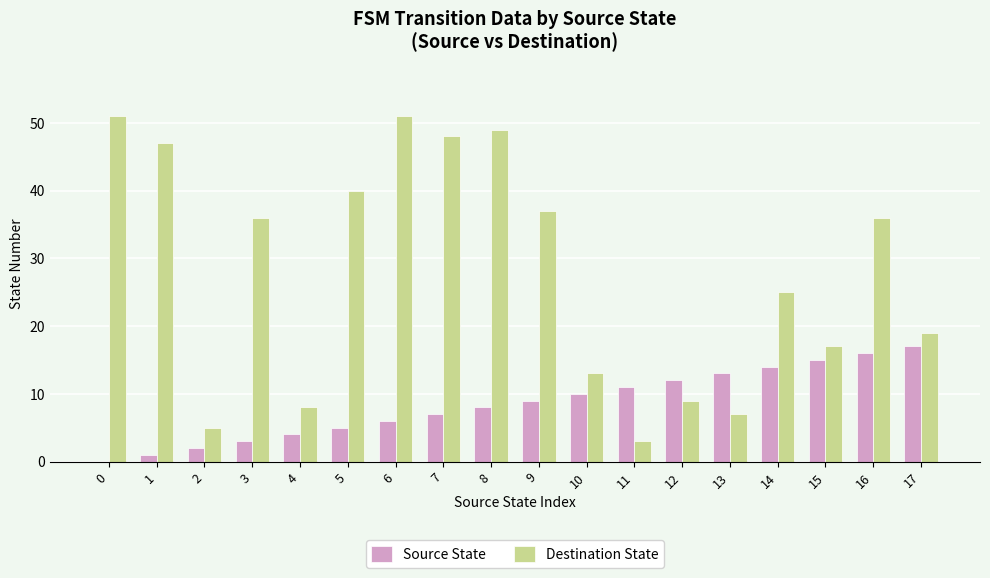

Which series changed the most between 0 and 5?

Destination State